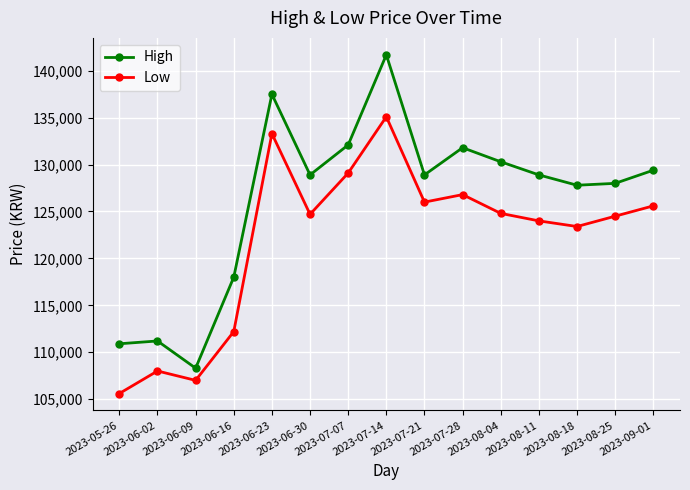

What is the difference between the second highest and second lowest values in the Low series?

26300